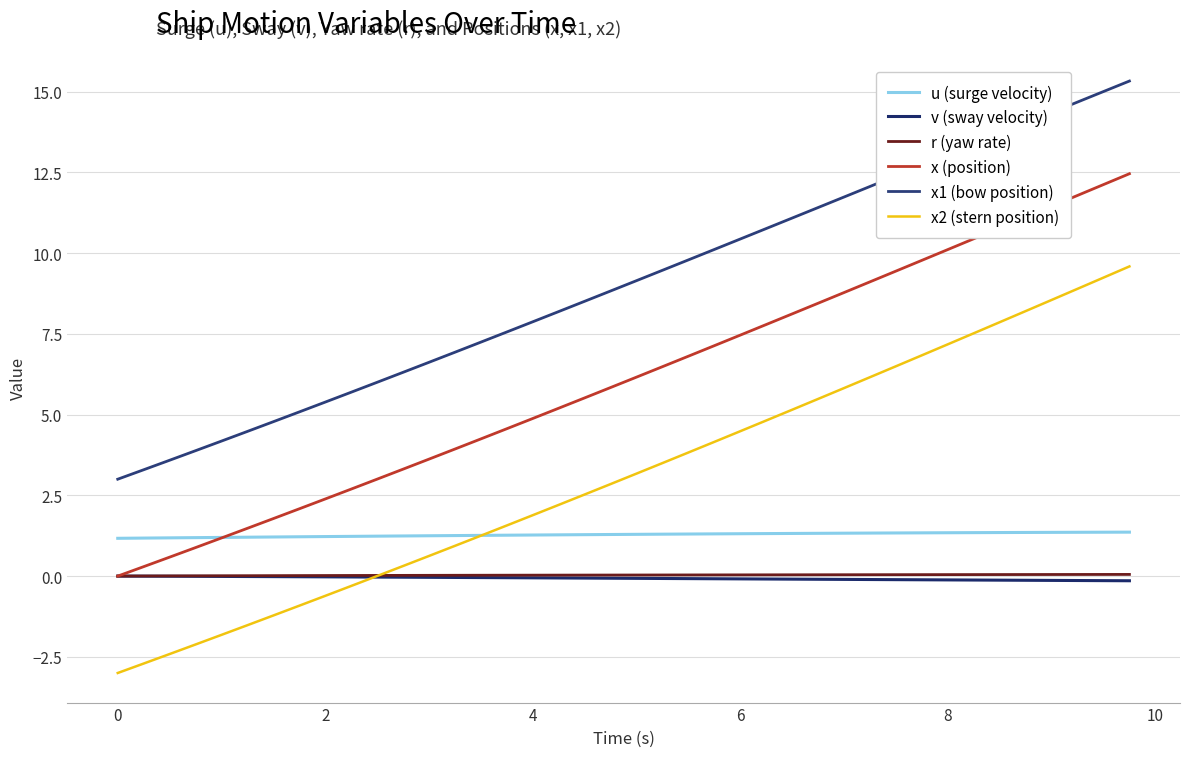

Which series has the largest range (max minus min)?

x2 (stern position)